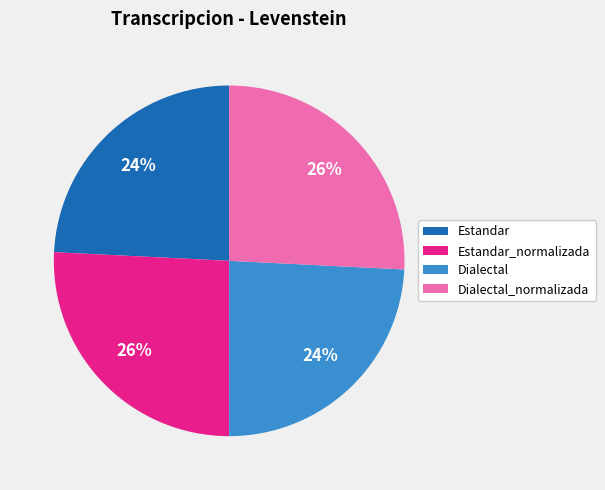

To the nearest percent, what is the difference between the largest and smallest slice percentages?

2%